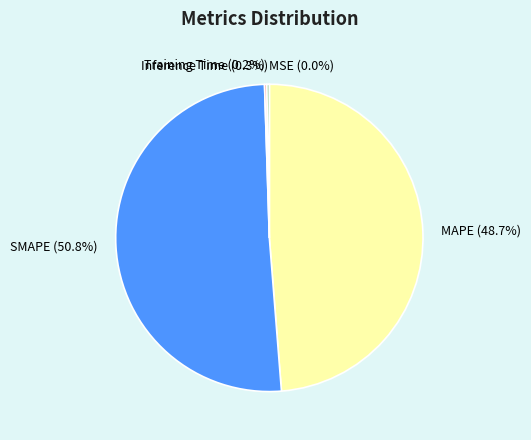

Which category has the biggest portion of the pie?

SMAPE